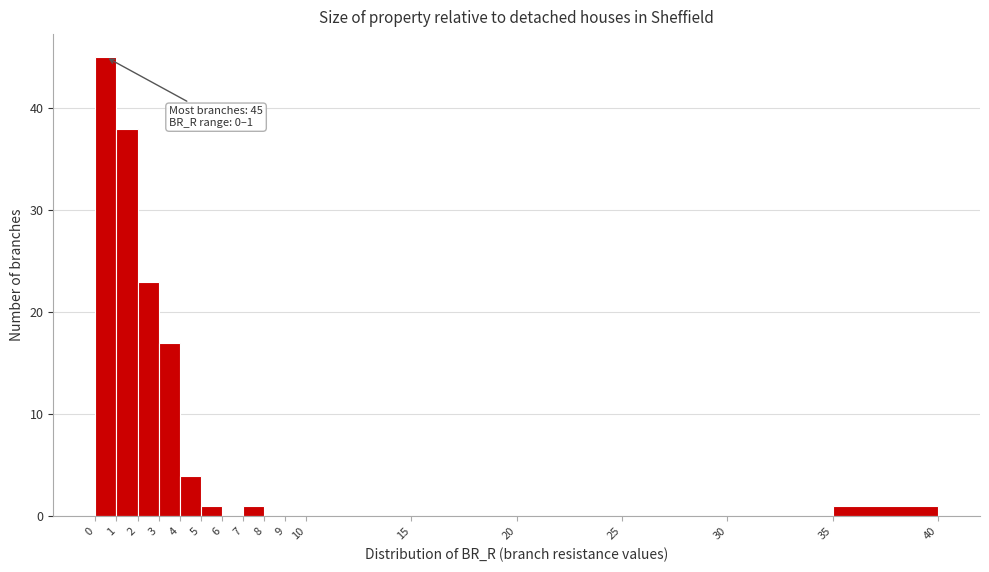

Which range on the x-axis has the tallest bar?

0 to 1